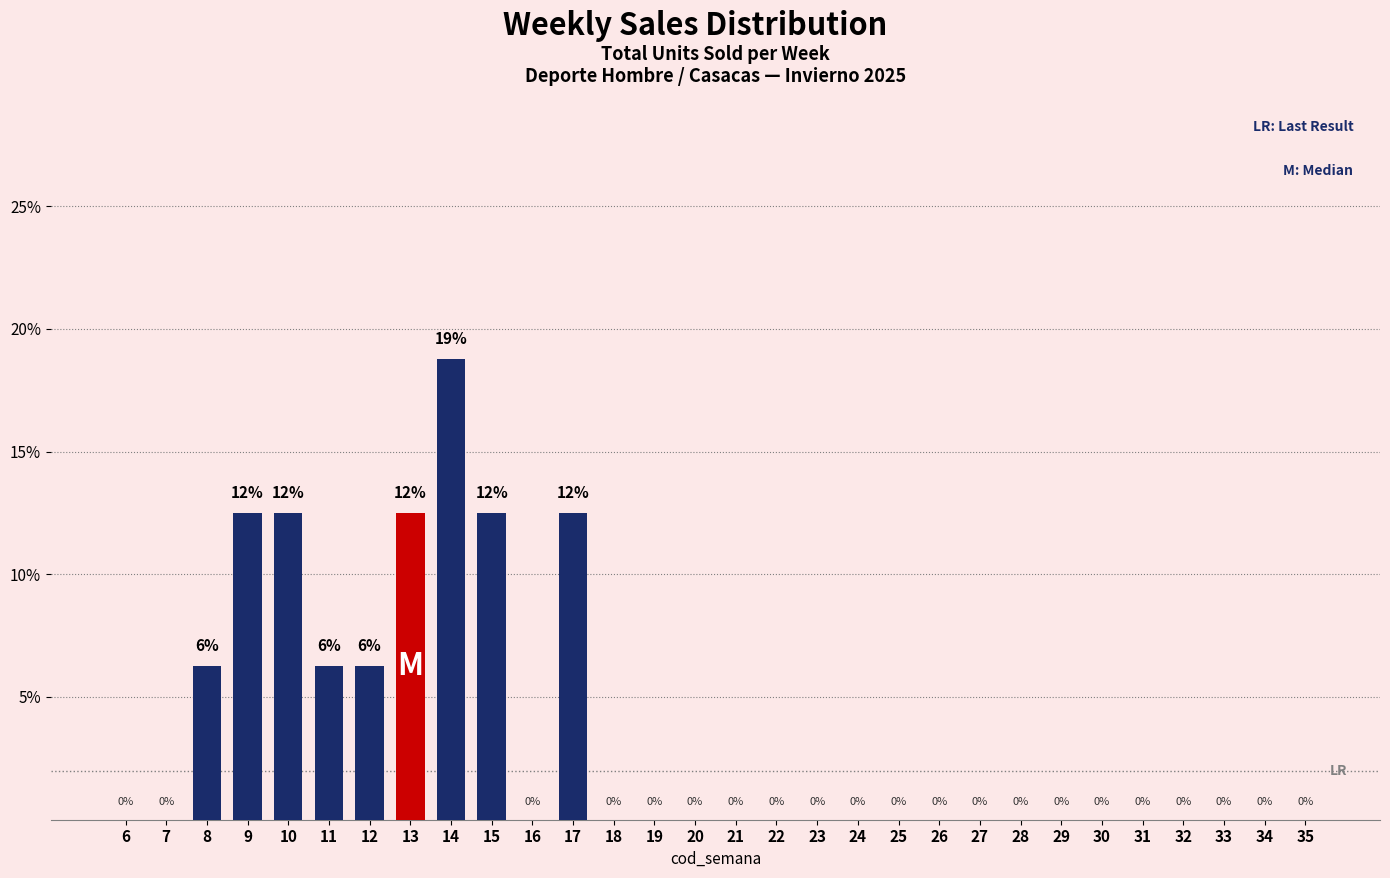

Are the bars horizontal?

No